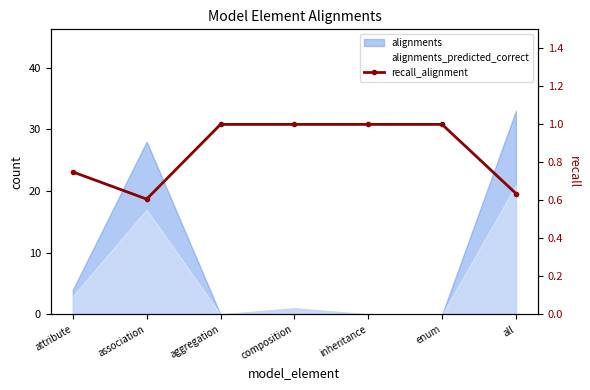

True or false: the data shows 0.8 at attribute.

True